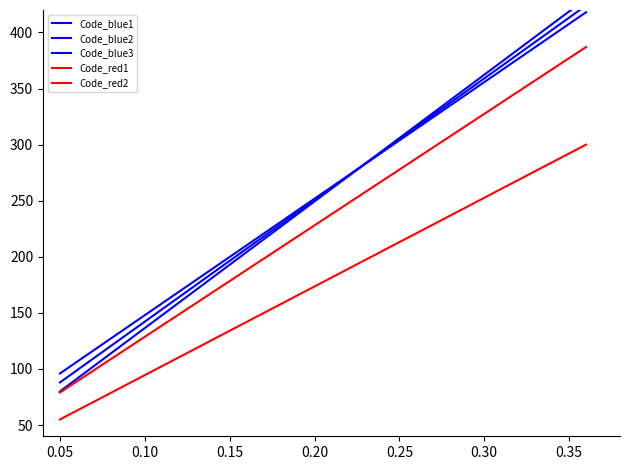

What is the difference between the second highest and second lowest values in the Code_blue2 series?

240